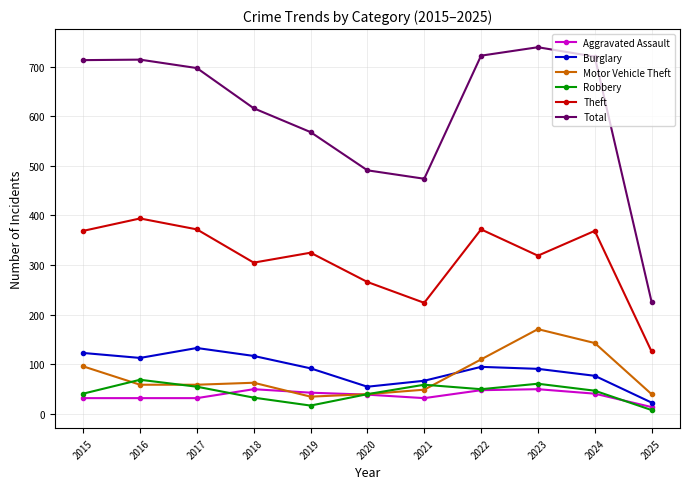

What is the total value across all series at 2023?

1431